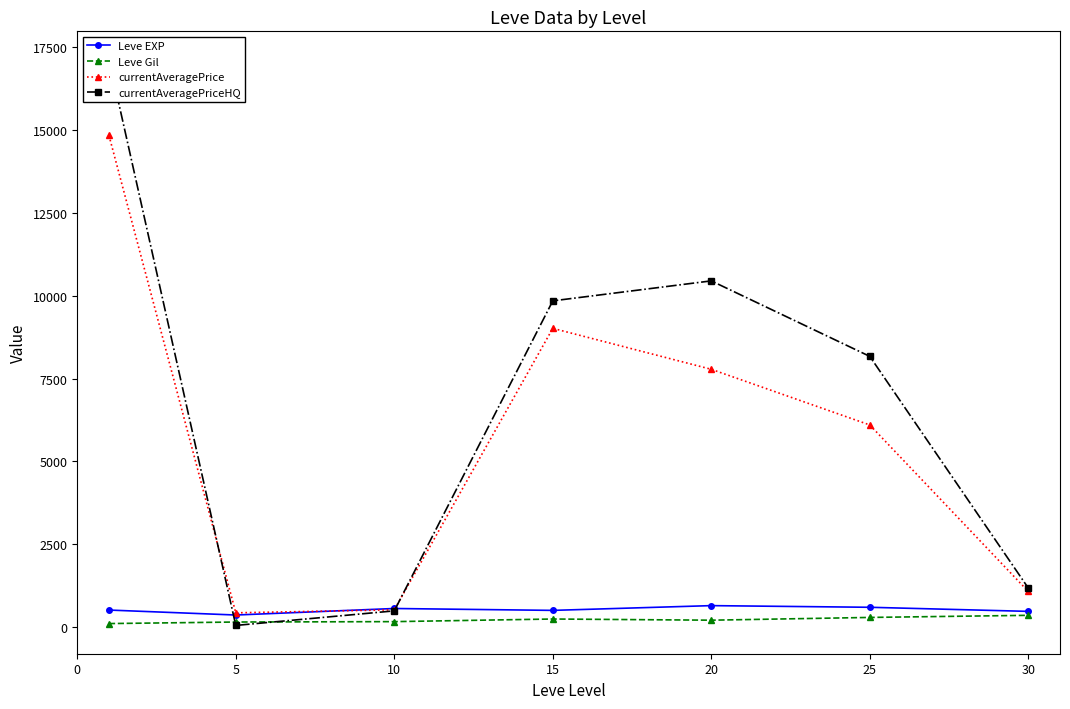

At which label does Leve Gil reach its peak?

30